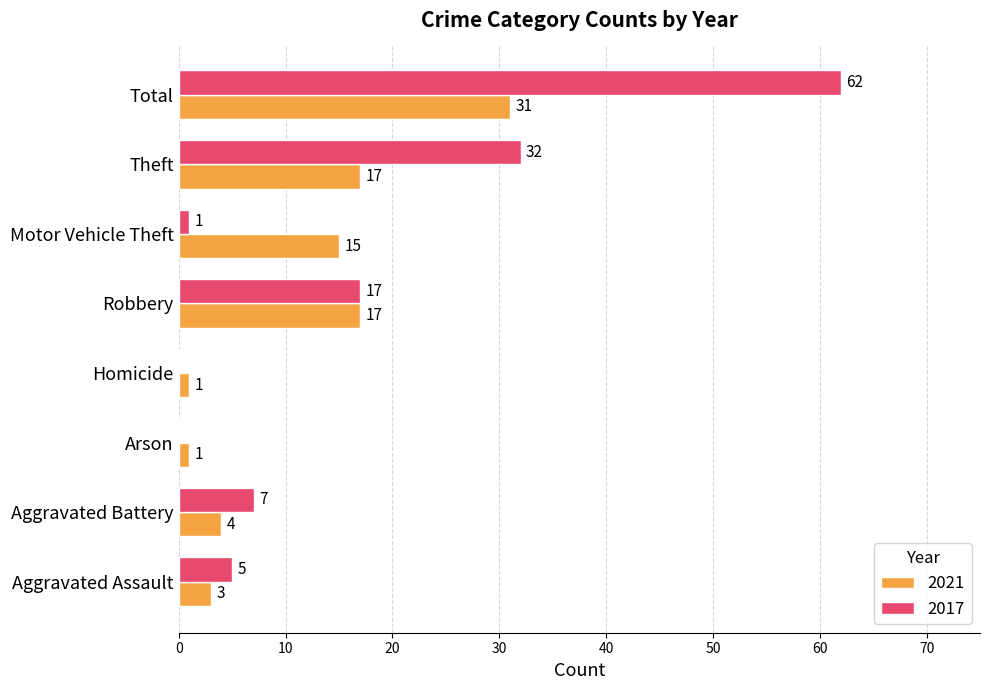

Which category has the highest value in the 2021 series?

Total